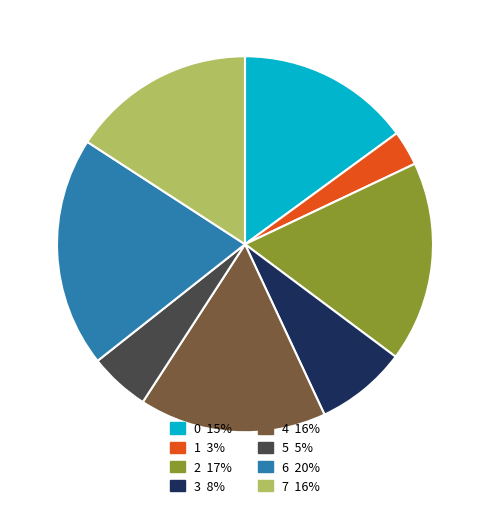

Which has a higher value, 4 or 5?

4